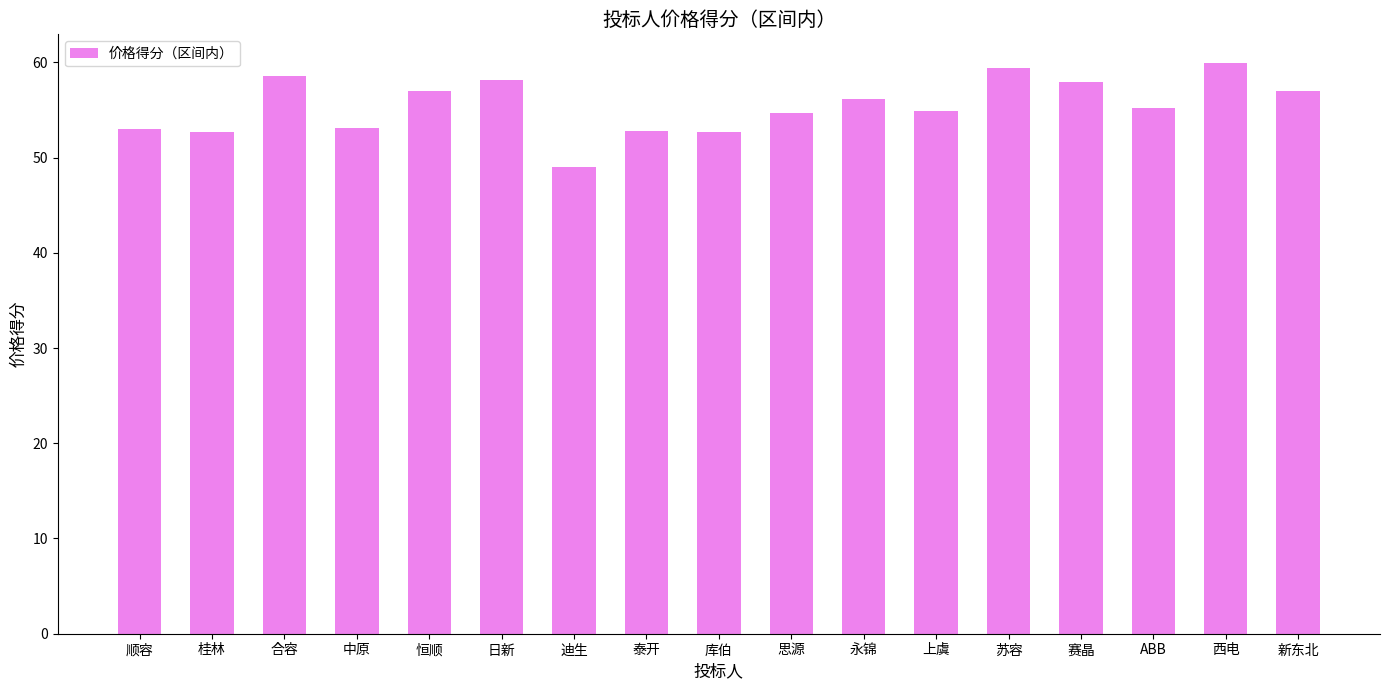

Approximately how many times larger is the value at 苏容 compared to 合容?

1.0